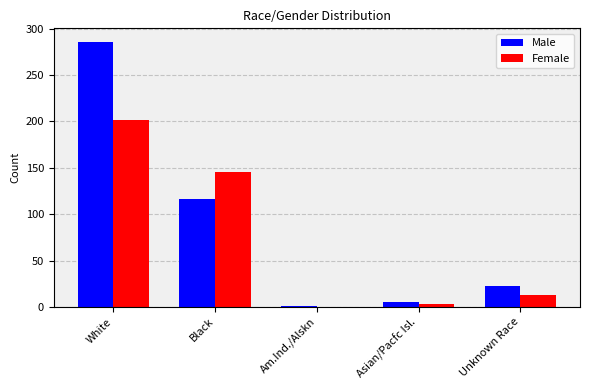

Are the bars grouped side by side (vs. stacked)?

Yes